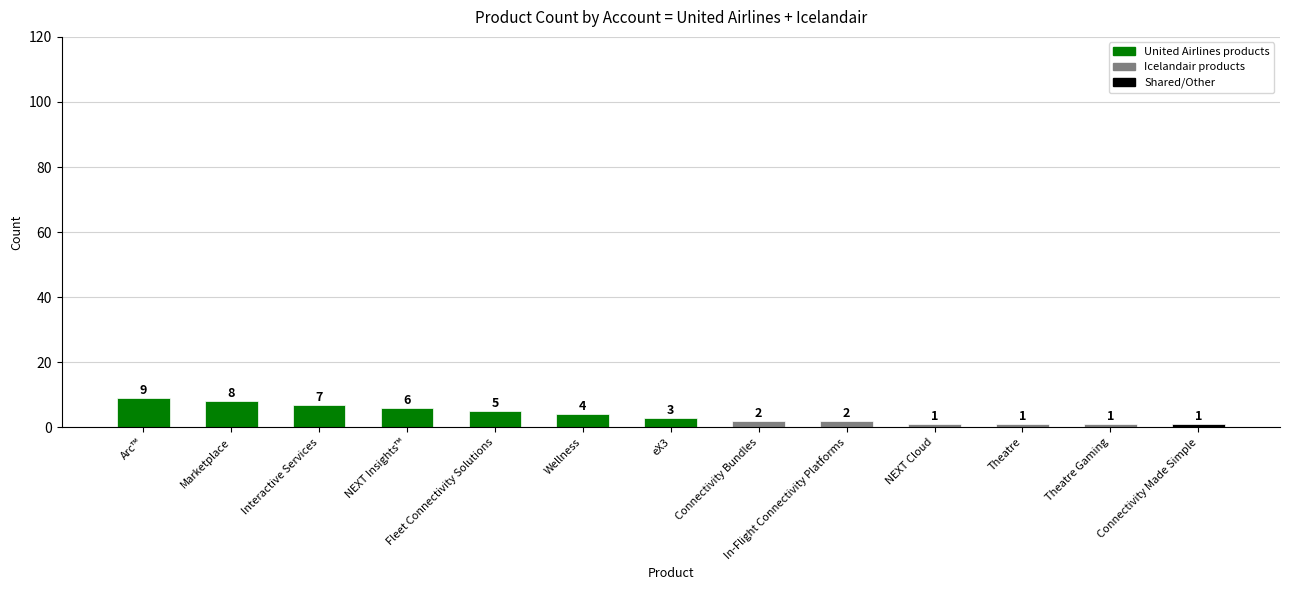

What is the difference between the maximum and minimum values?

8